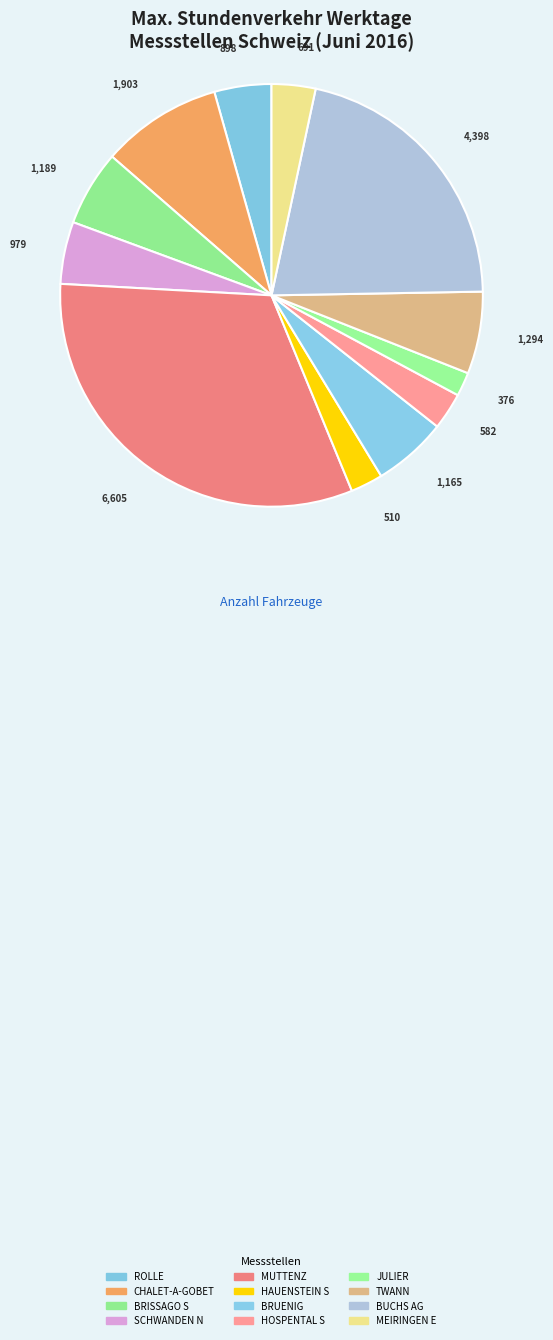

What is the largest slice in the pie chart?

MUTTENZ